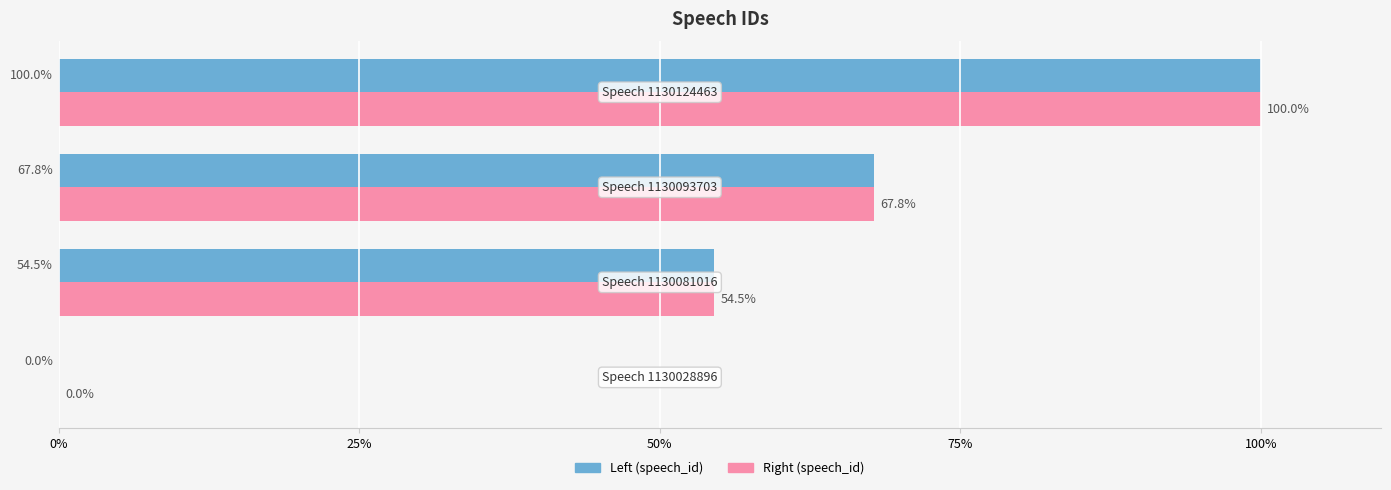

What is the greatest value displayed?

100.0